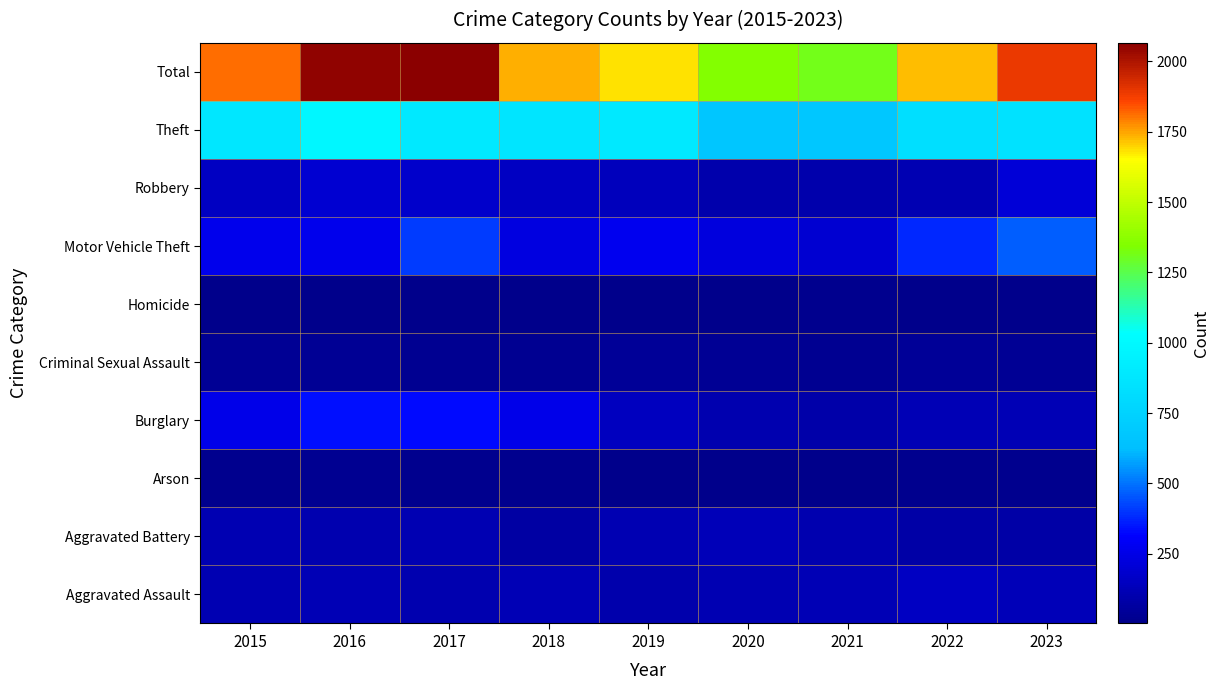

At how many categories does at least one series exceed 380?

9